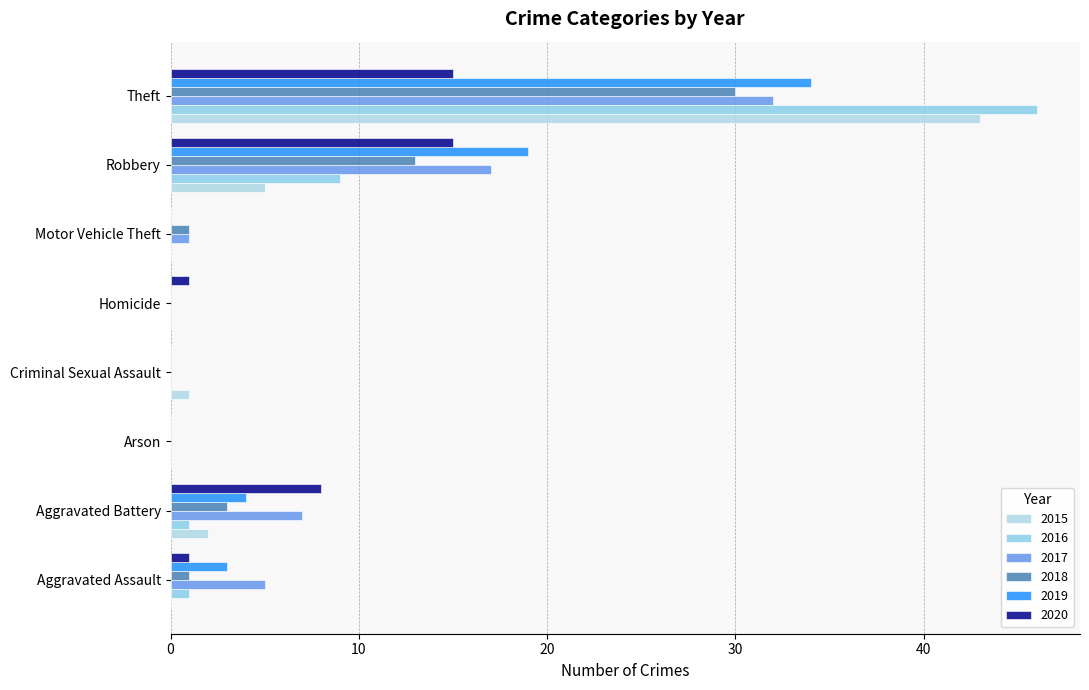

Reading left to right, extract all data points from this chart.

2015: 0	2	0	1	0	0	5	43
2016: 1	1	0	0	0	0	9	46
2017: 5	7	0	0	0	1	17	32
2018: 1	3	0	0	0	1	13	30
2019: 3	4	0	0	0	0	19	34
2020: 1	8	0	0	1	0	15	15